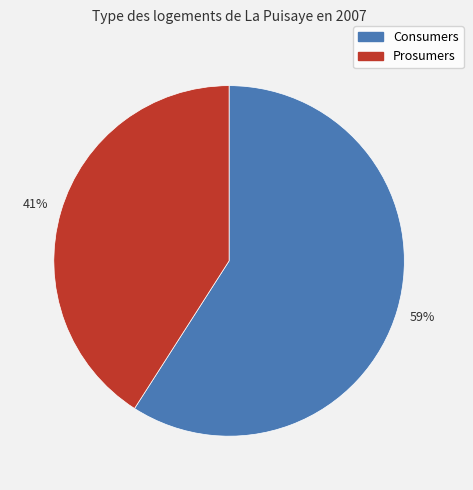

Rank the categories by value from highest to lowest.

Consumers, Prosumers